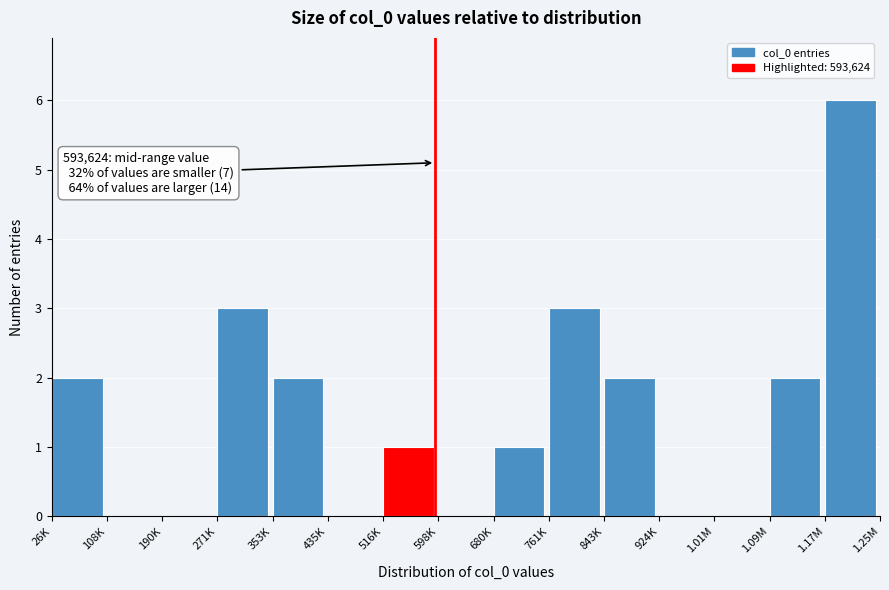

Reading left to right, extract all data points from this chart.

26K=2	108K=0	190K=0	271K=3	353K=2	435K=0	516K=1	598K=0	680K=1	761K=3	843K=2	924K=0	1.01M=0	1.09M=2	1.17M=6